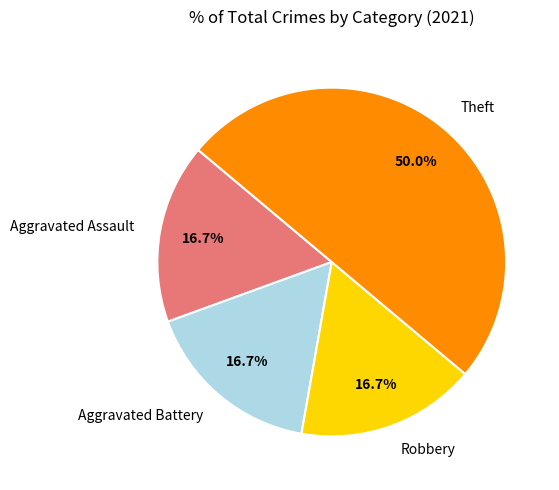

Which category has the biggest portion of the pie?

Theft